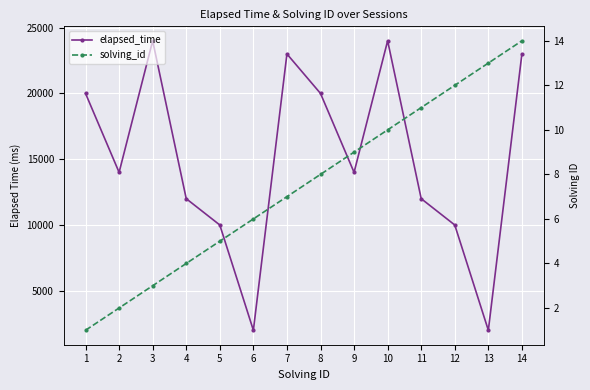

True or false: solving_id and elapsed_time intersect in this chart.

False